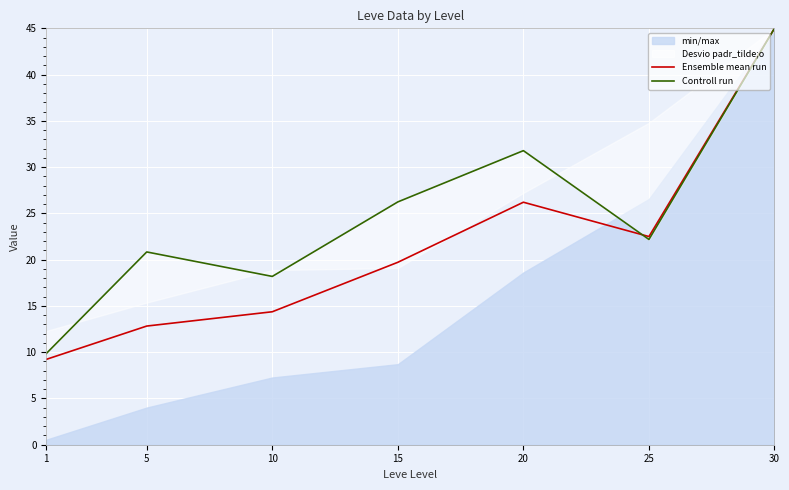

Is it true that Controll run equals 7.0 at 15?

False